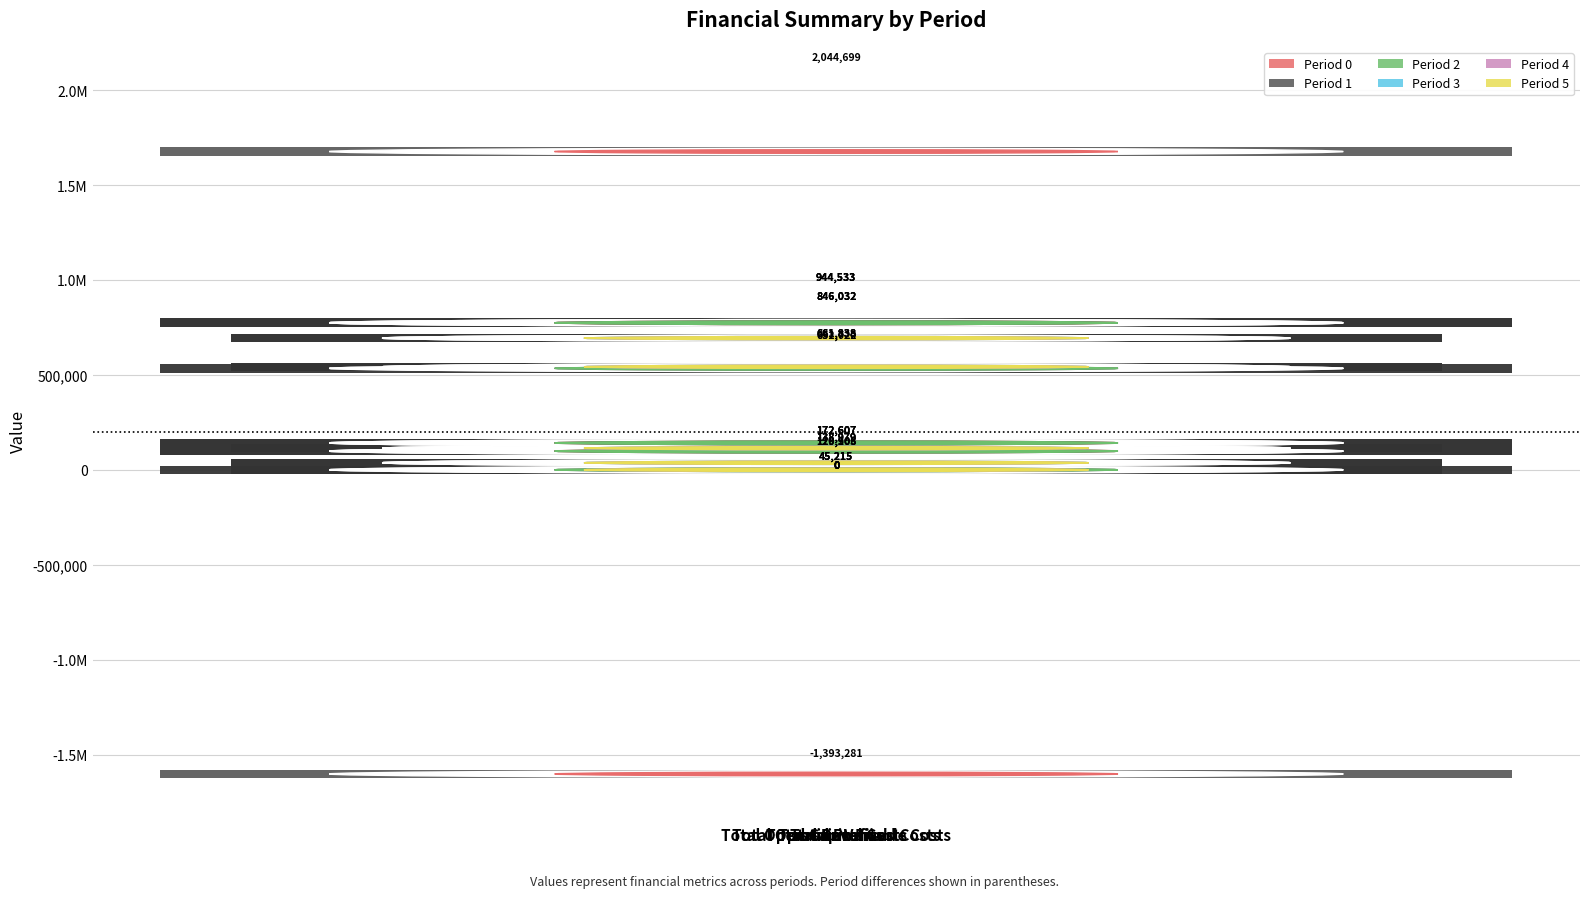

What is the smallest value displayed?

-1393280.9